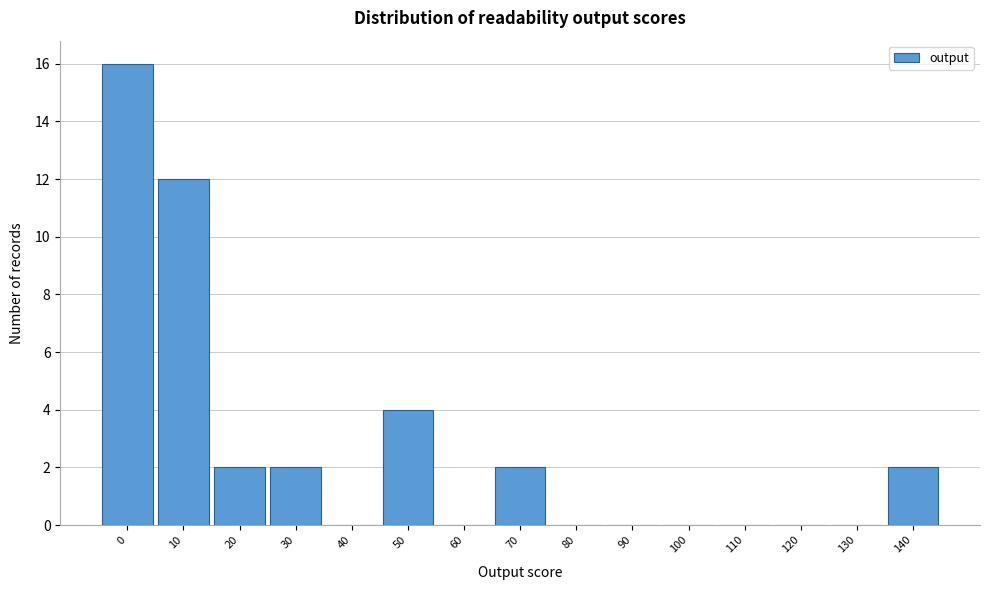

Reading left to right, list all the values displayed in this chart.

0=16	10=12	20=2	30=2	40=0	50=4	60=0	70=2	80=0	90=0	100=0	110=0	120=0	130=0	140=2